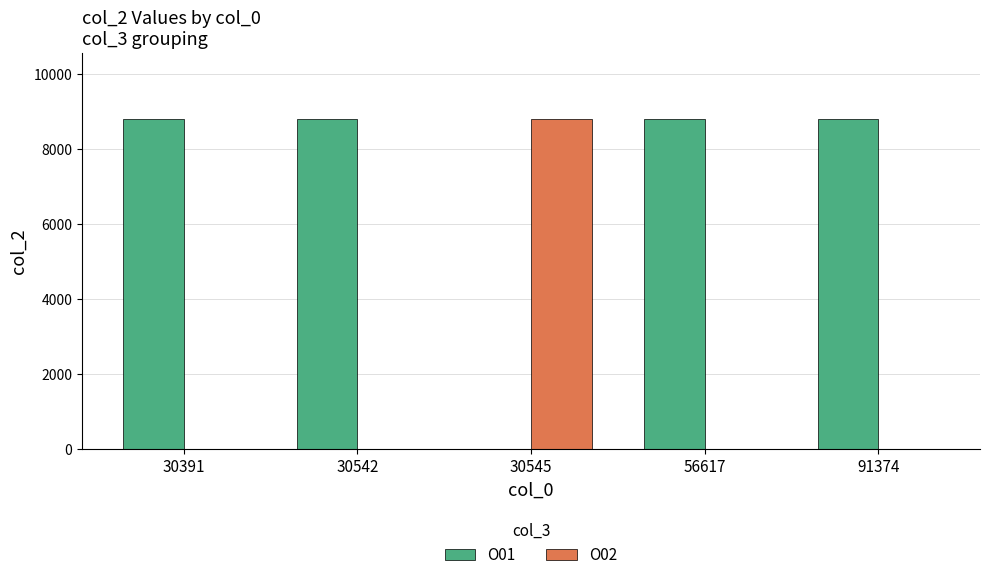

What is the greatest value displayed?

8803